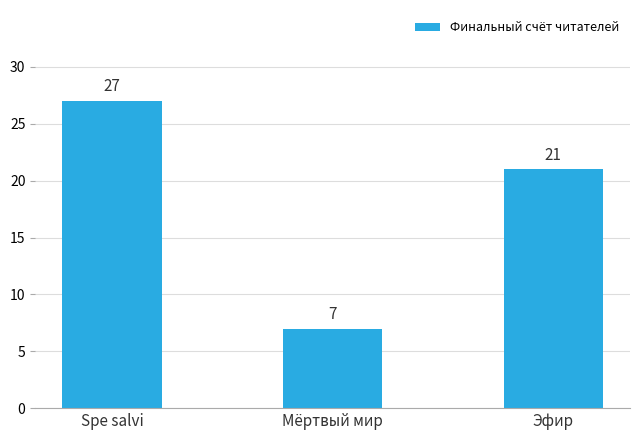

Reading right to left, list all the values displayed in this chart.

21	7	27